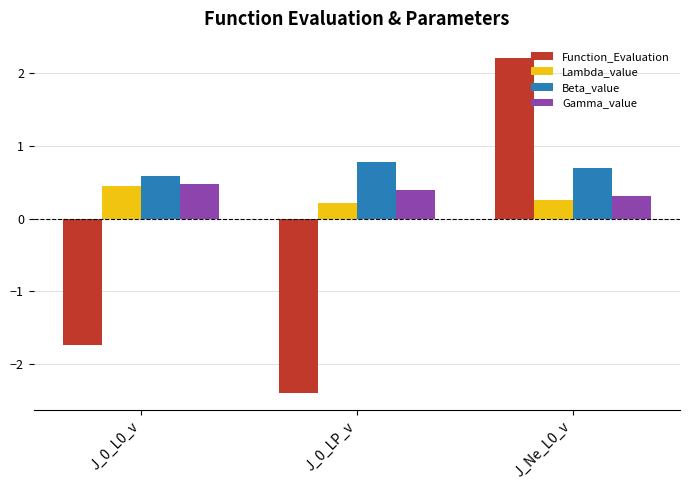

Reading left to right, what are all the values shown in this chart?

Function_Evaluation: J_0_L0_v=-1.7	J_0_LP_v=-2.4	J_Ne_L0_v=2.2
Lambda_value: J_0_L0_v=0.5	J_0_LP_v=0.2	J_Ne_L0_v=0.3
Beta_value: J_0_L0_v=0.6	J_0_LP_v=0.8	J_Ne_L0_v=0.7
Gamma_value: J_0_L0_v=0.5	J_0_LP_v=0.4	J_Ne_L0_v=0.3